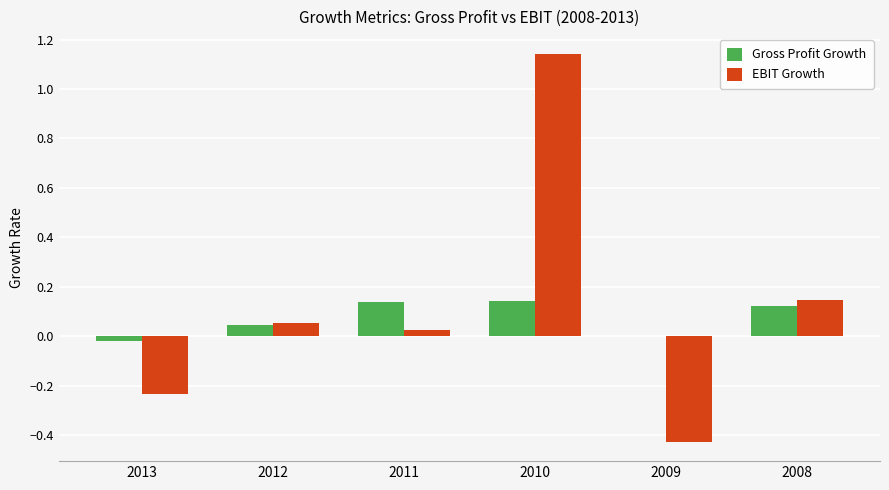

Is the value of Gross Profit Growth at 2010 greater than the value of EBIT Growth at 2011?

Yes